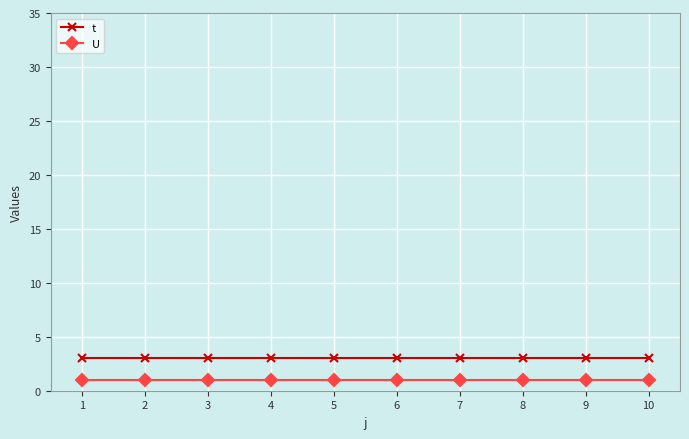

True or false: t and U cross at least once.

False